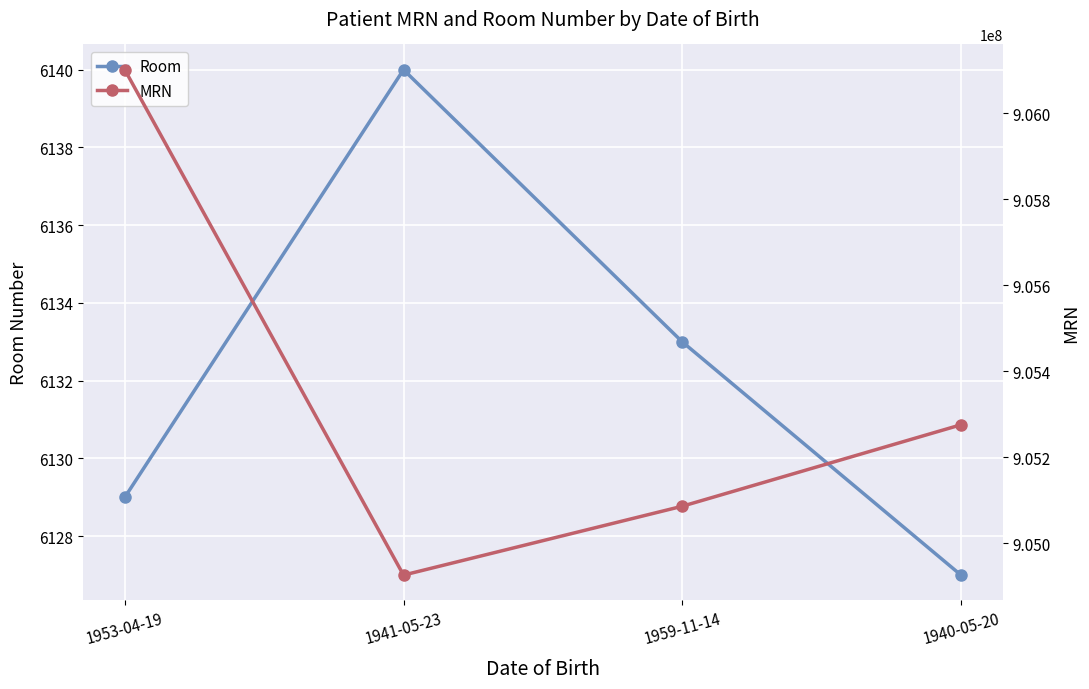

The MRN series shows 1610967355 at 1953-04-19. True or false?

False